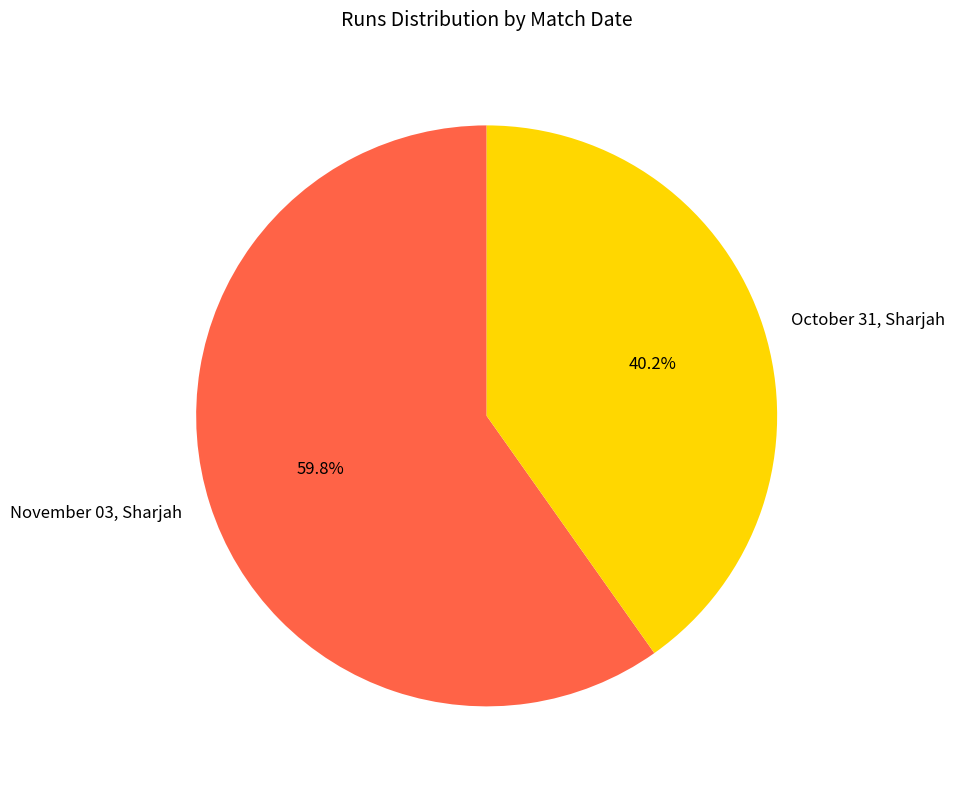

What percentage is the November 03, Sharjah slice, to the nearest percent?

60%